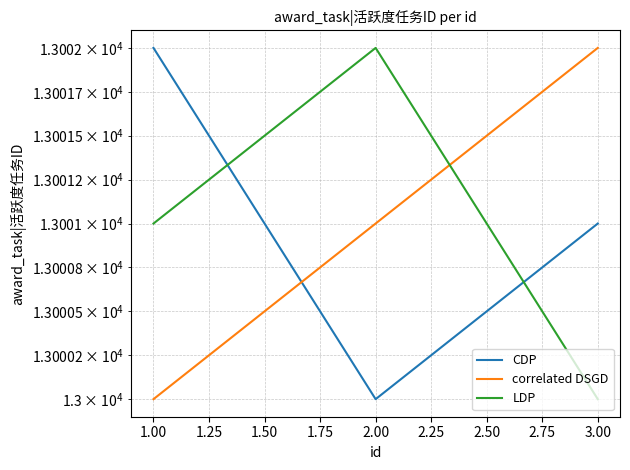

At how many categories does at least one series exceed 13000?

3